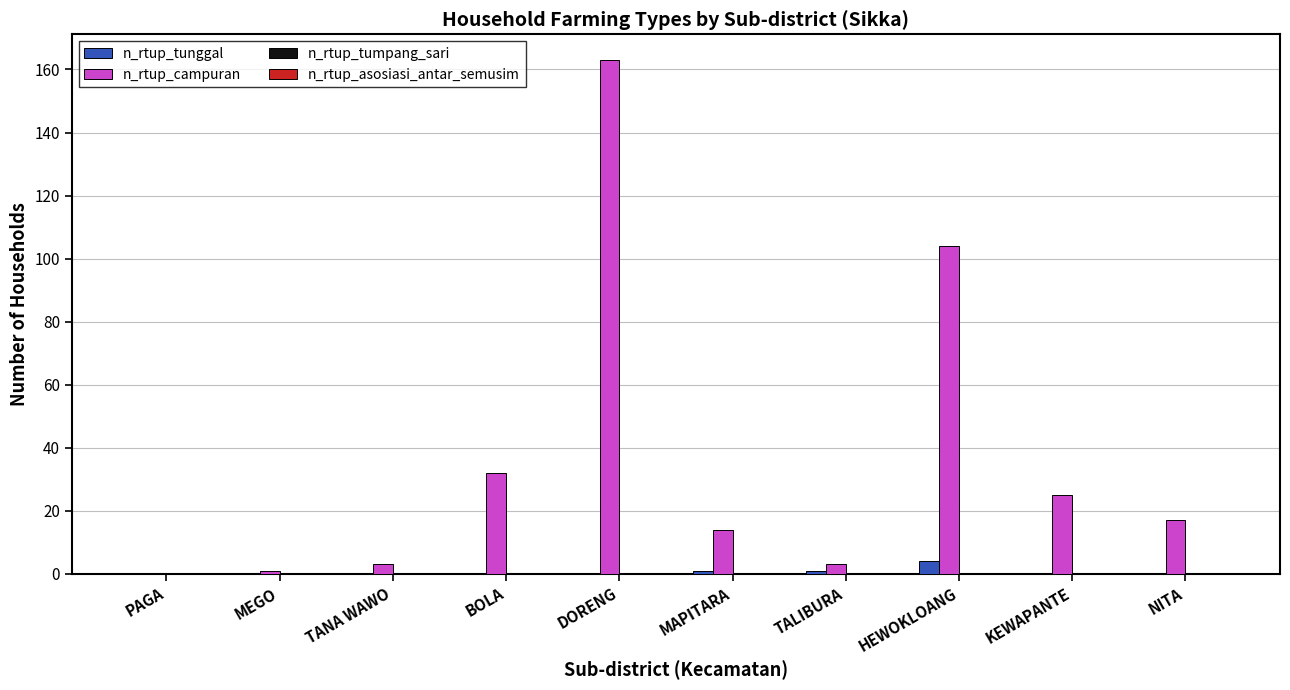

Read the n_rtup_tunggal value at HEWOKLOANG.

4